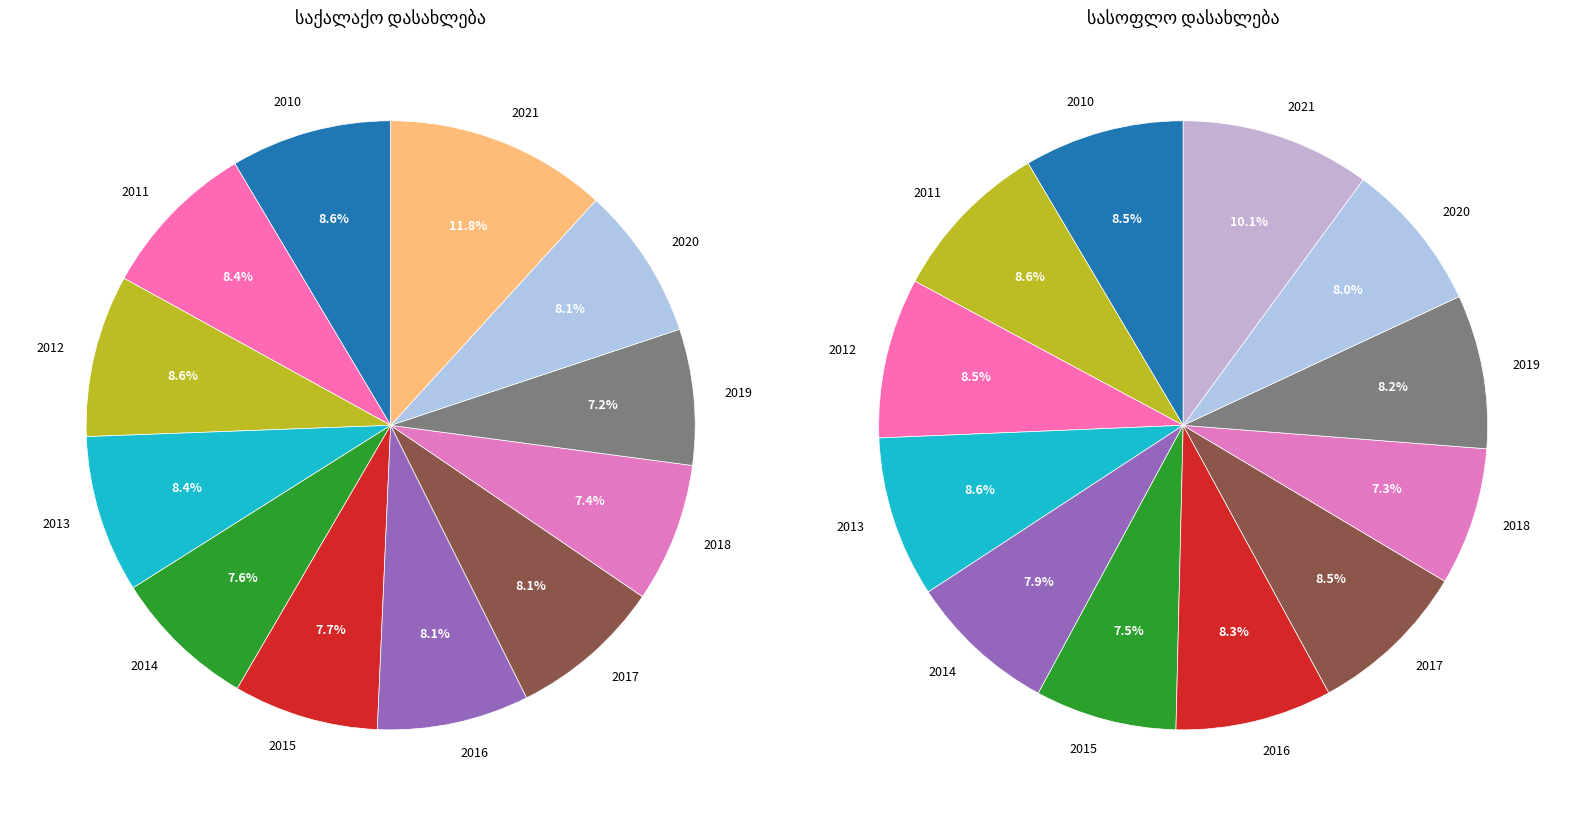

To the nearest percent, what percentage of the pie is 2017?

9%